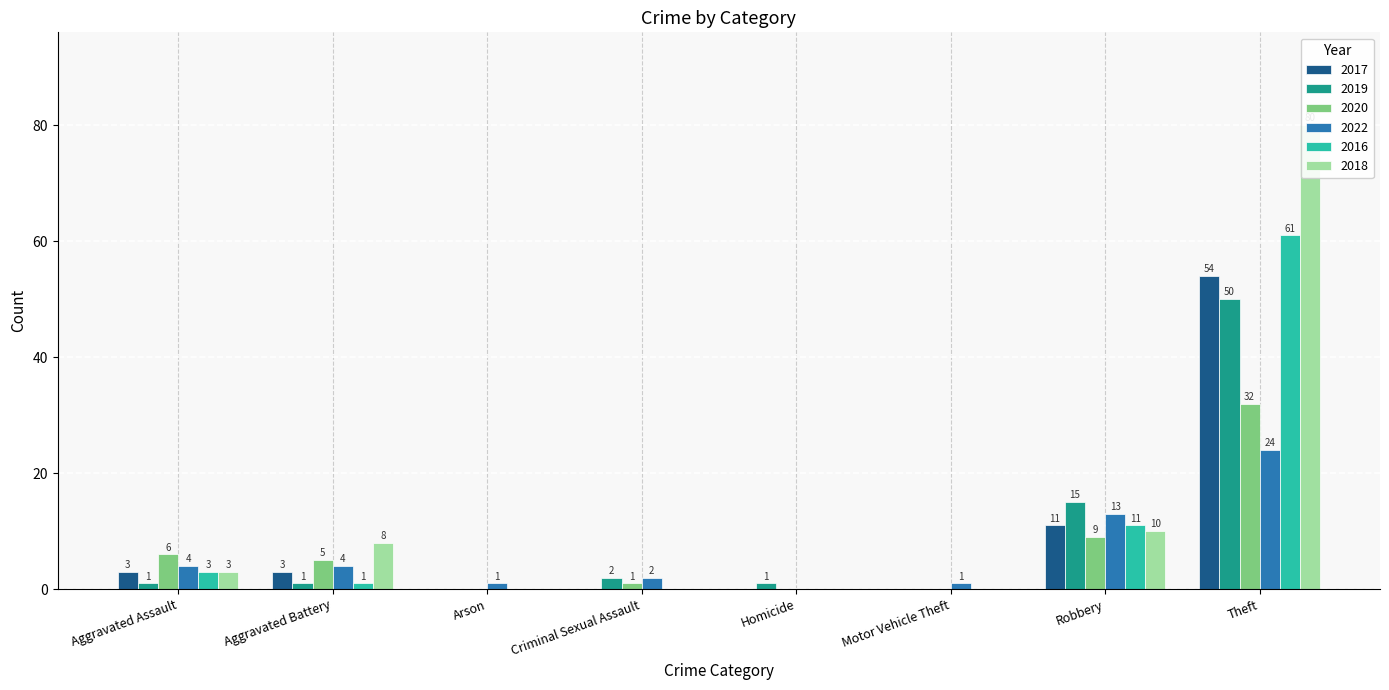

Is it true that 2020 equals 0 at Homicide?

True